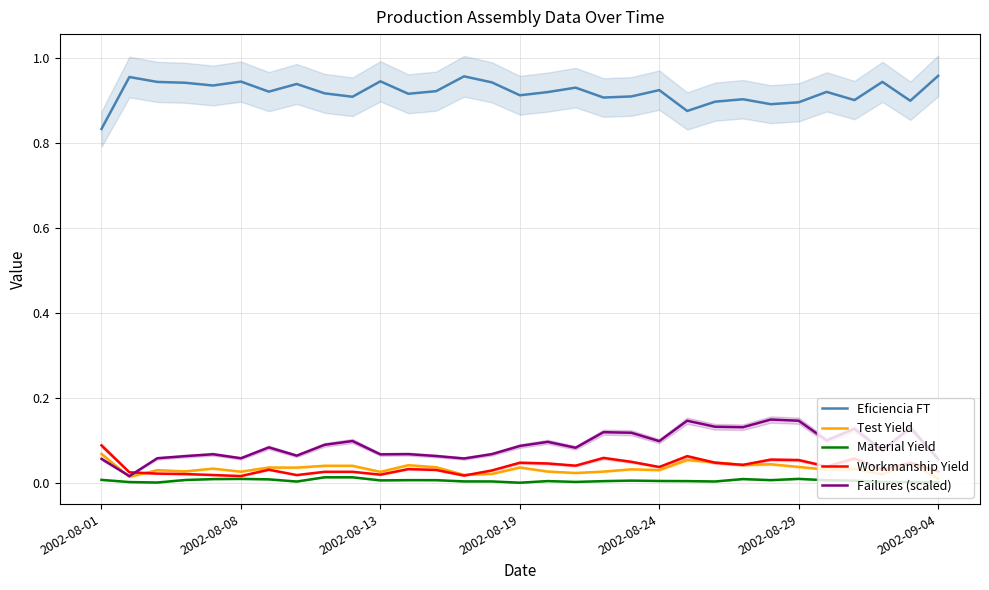

The Eficiencia FT series shows 0.6 at 12. True or false?

False